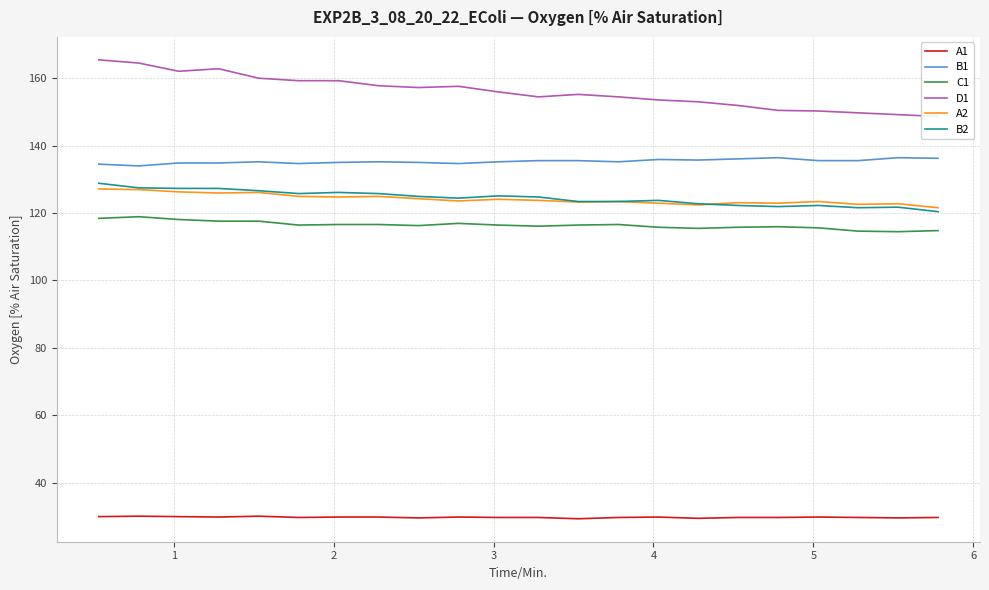

True or false: D1 and B1 intersect in this chart.

False